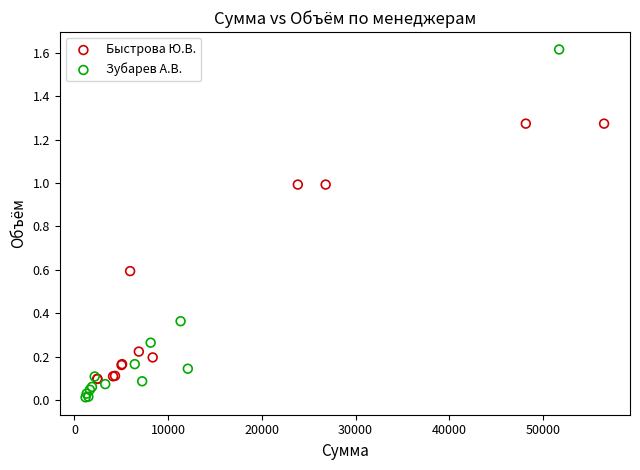

Which series has the widest spread of Y values?

Зубарев А.В.